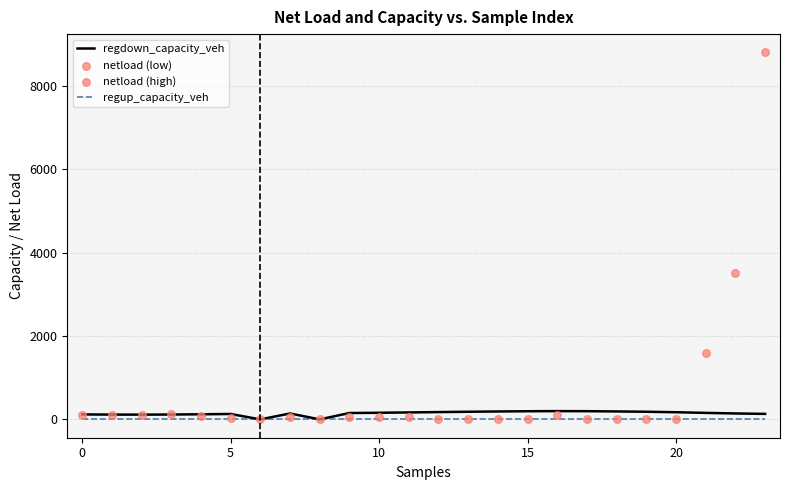

Which series reaches the minimum Y coordinate?

regdown_capacity_veh